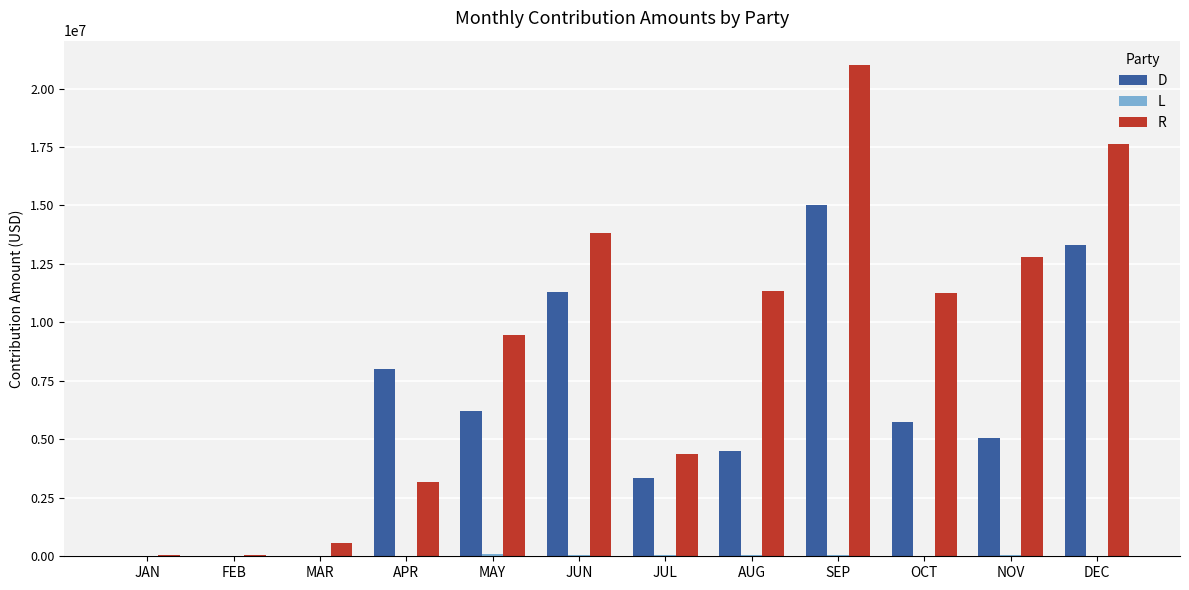

How many data points does each series have?

12